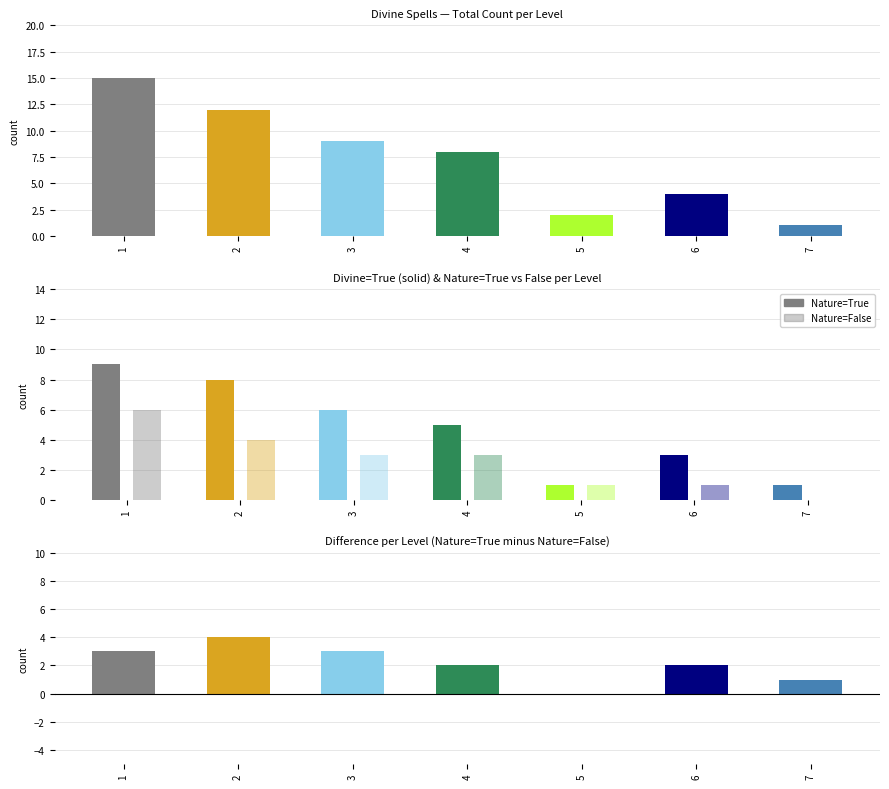

Rank the series by their maximum value, from lowest to highest.

Diff (True−False), Total